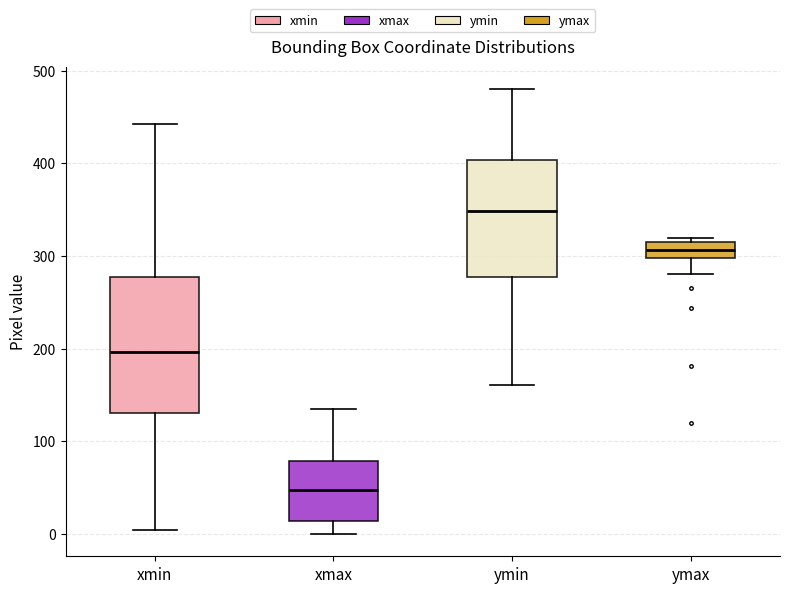

Which box's median line is the lowest?

xmax